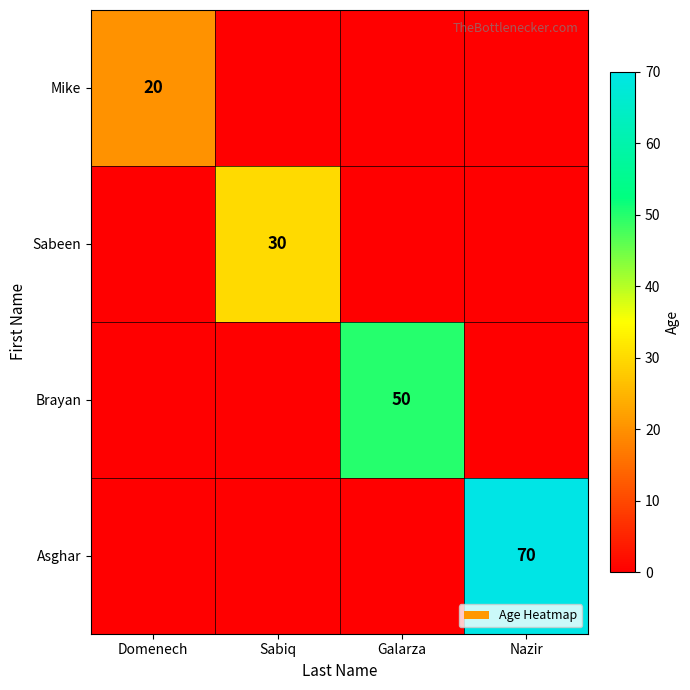

Is it true that Brayan equals 26 at Galarza?

False